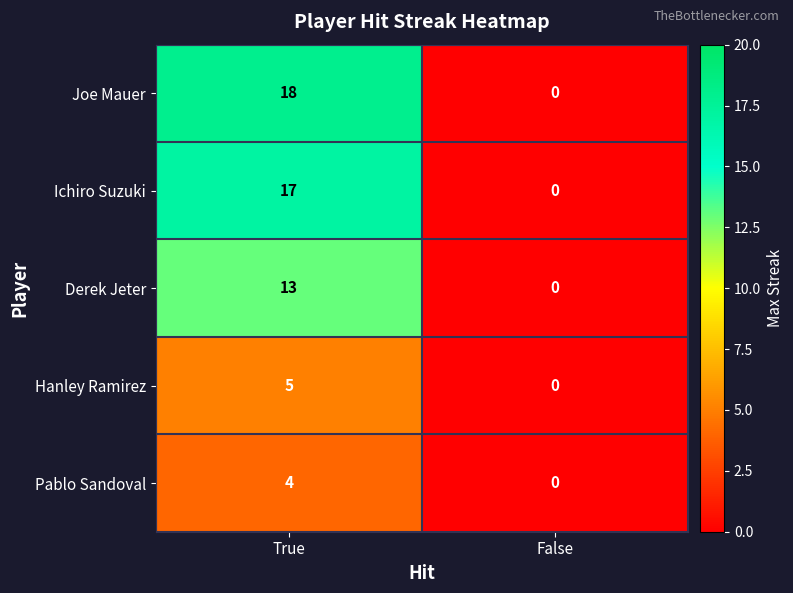

The Joe Mauer series shows 0 at False. True or false?

True